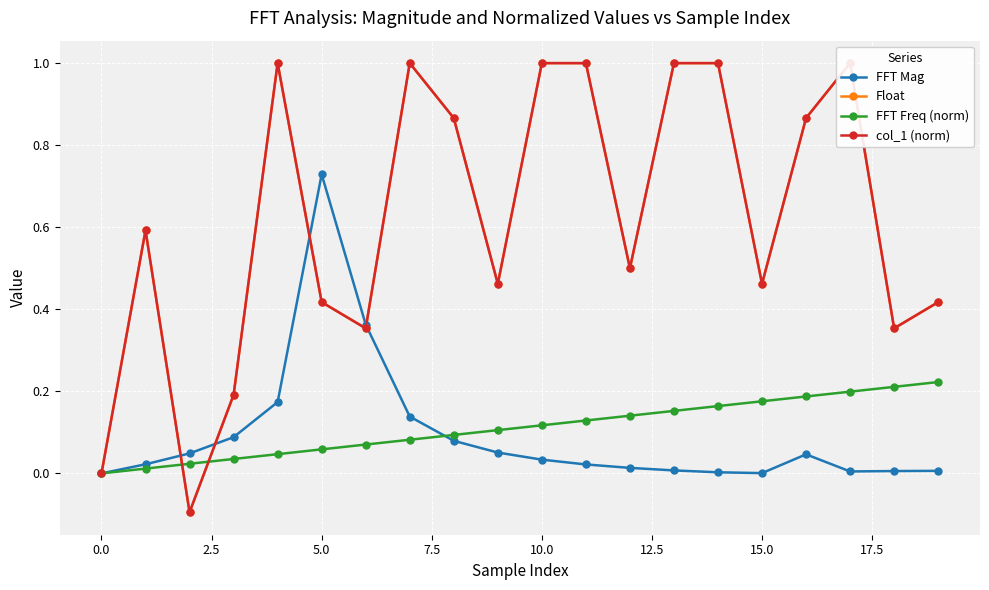

Which category has the highest value in the FFT Mag series?

5.0